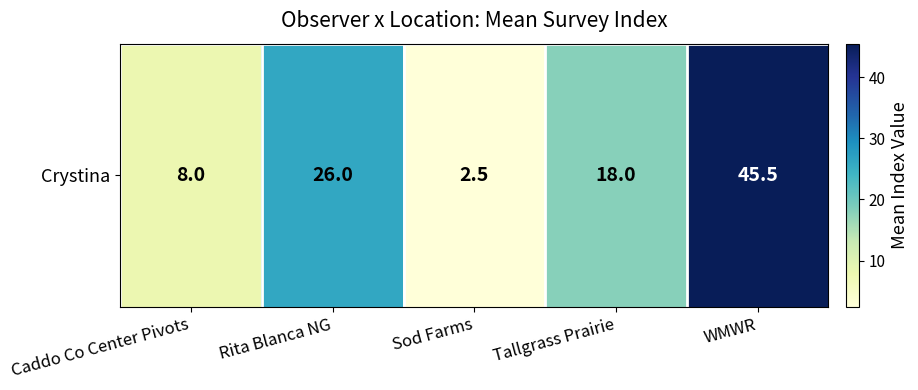

How many values are below 18?

2